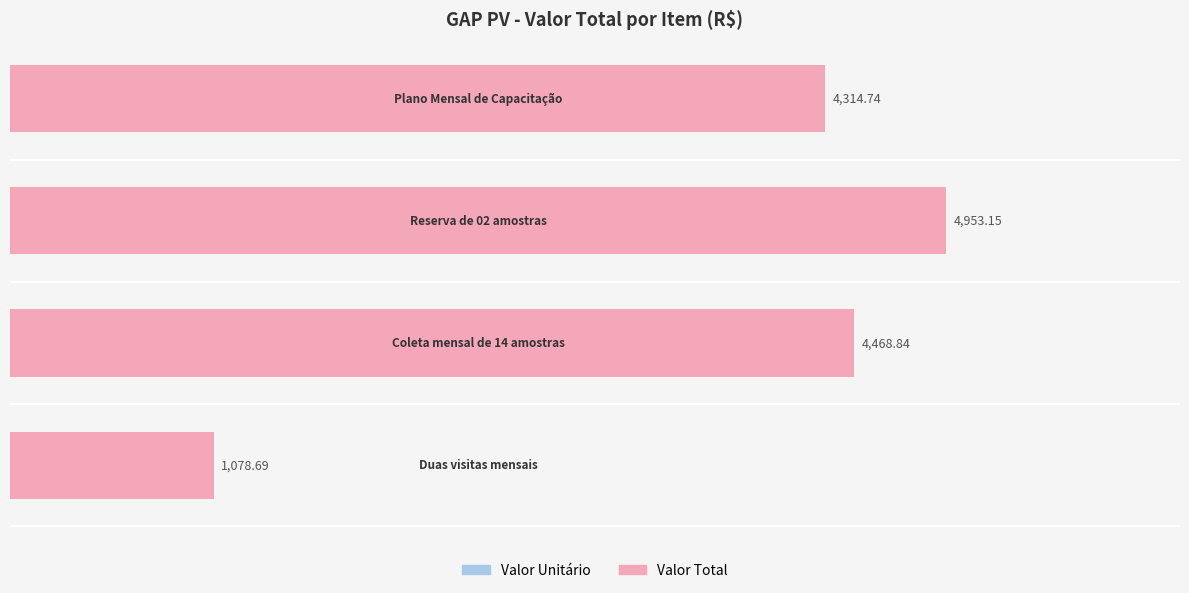

What is the sum of all values?

14815.4